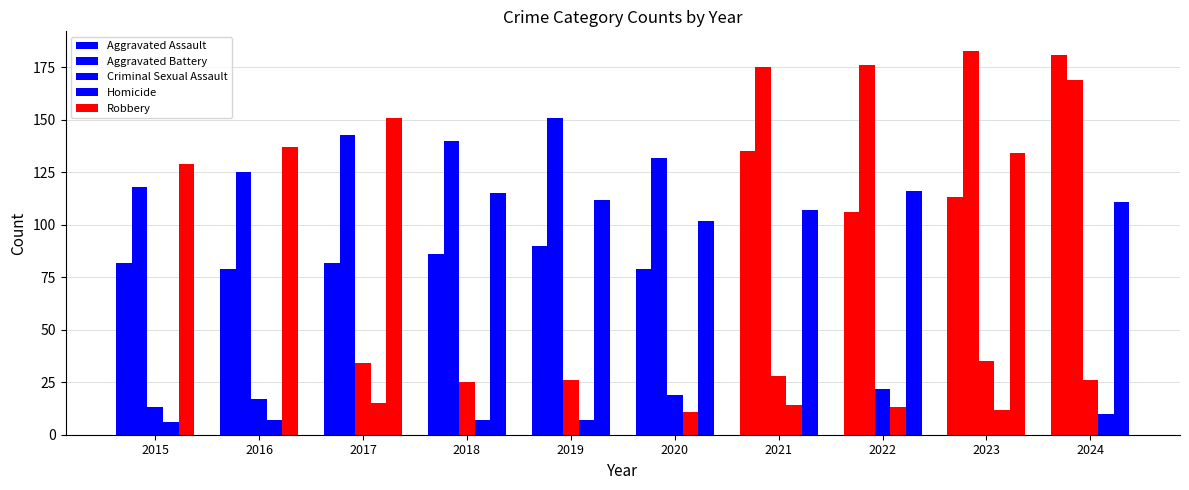

What is the difference between the Criminal Sexual Assault values at 2021 and 2020?

9